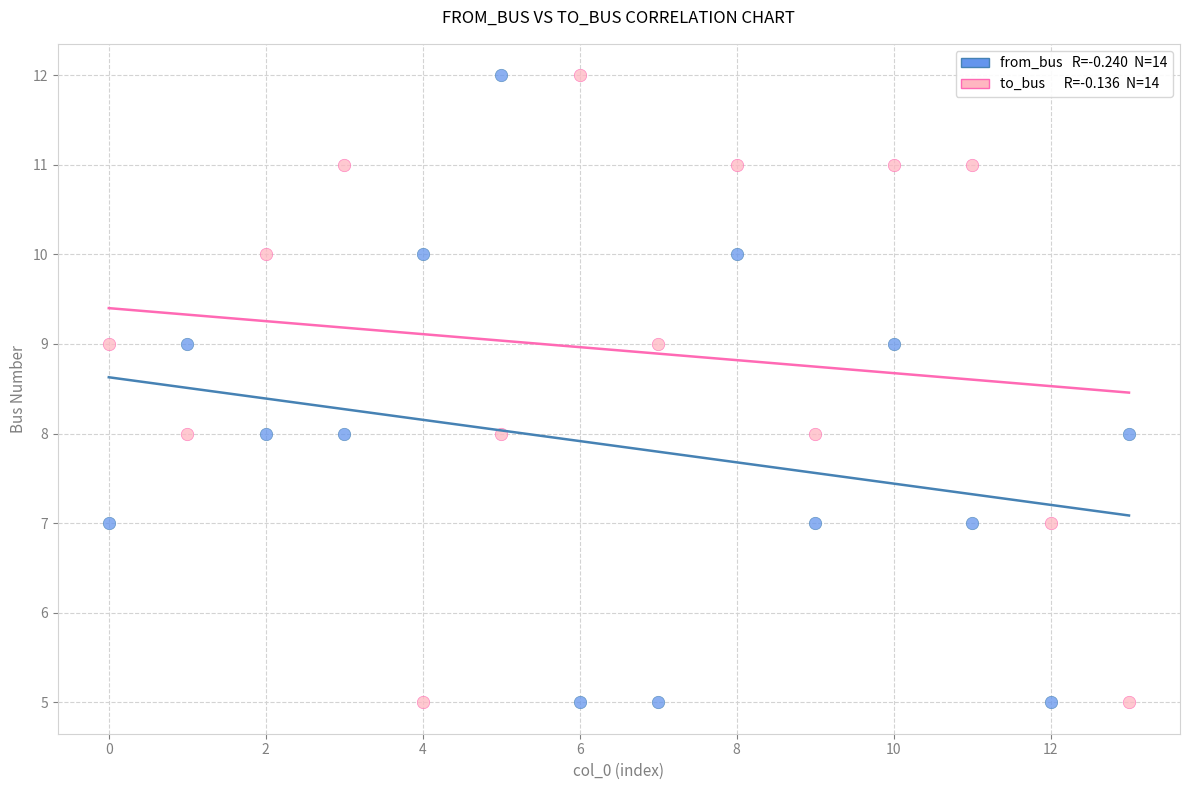

Count the number of points in this scatter plot.

28